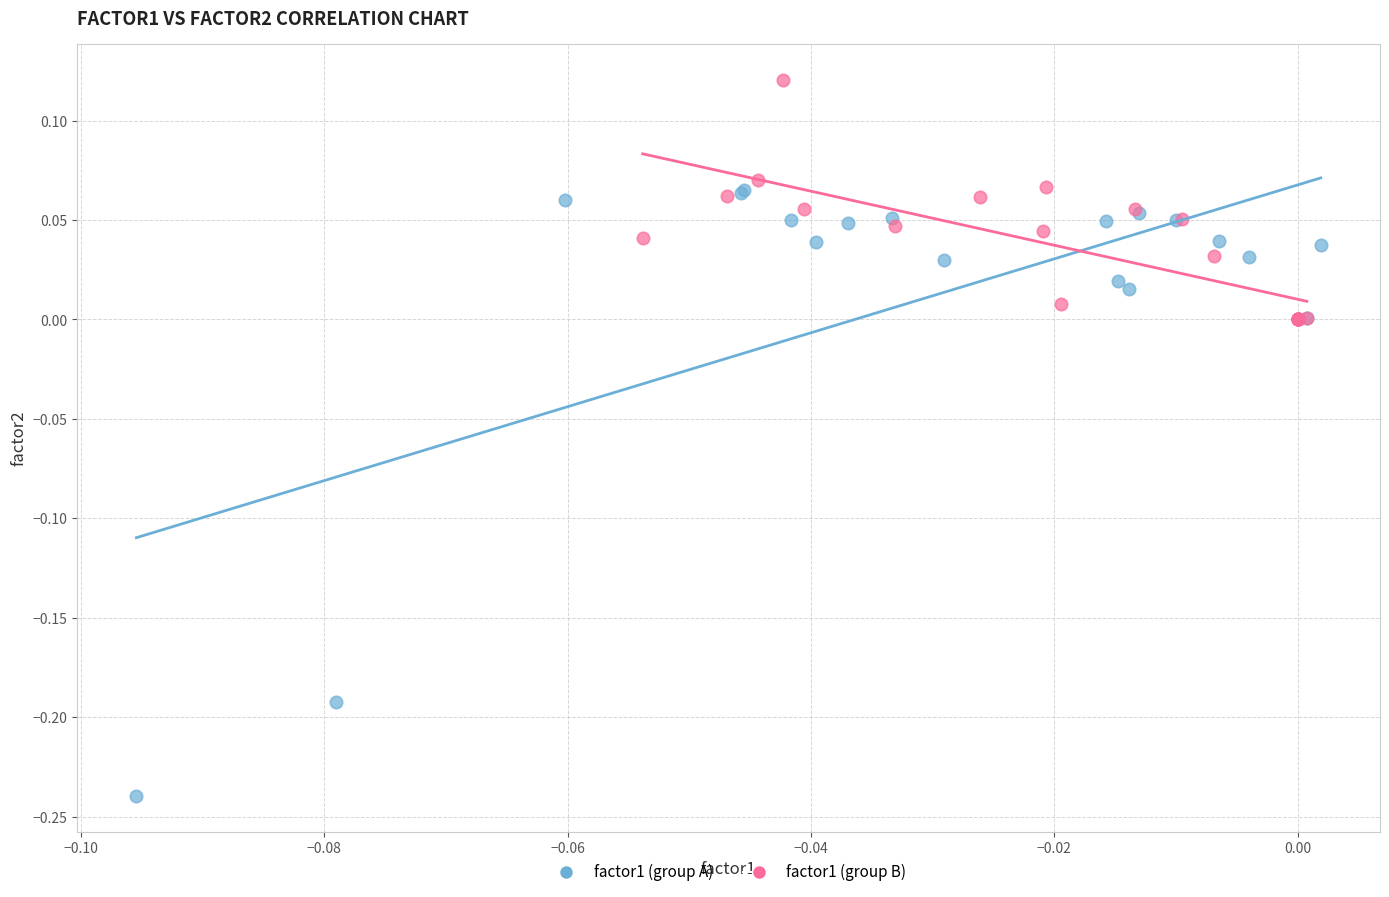

Which series has the largest Y range (max minus min)?

factor1 (group A)